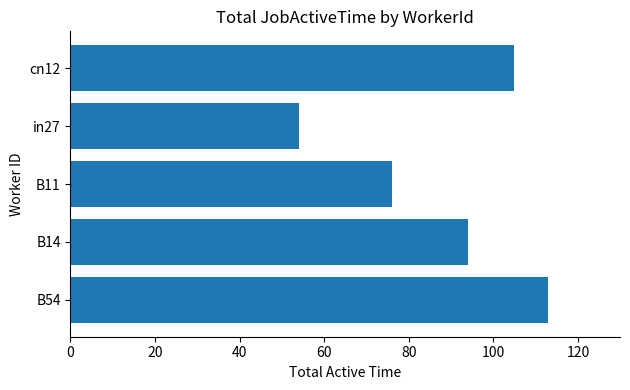

Is it true that the value at in27 is 54?

True